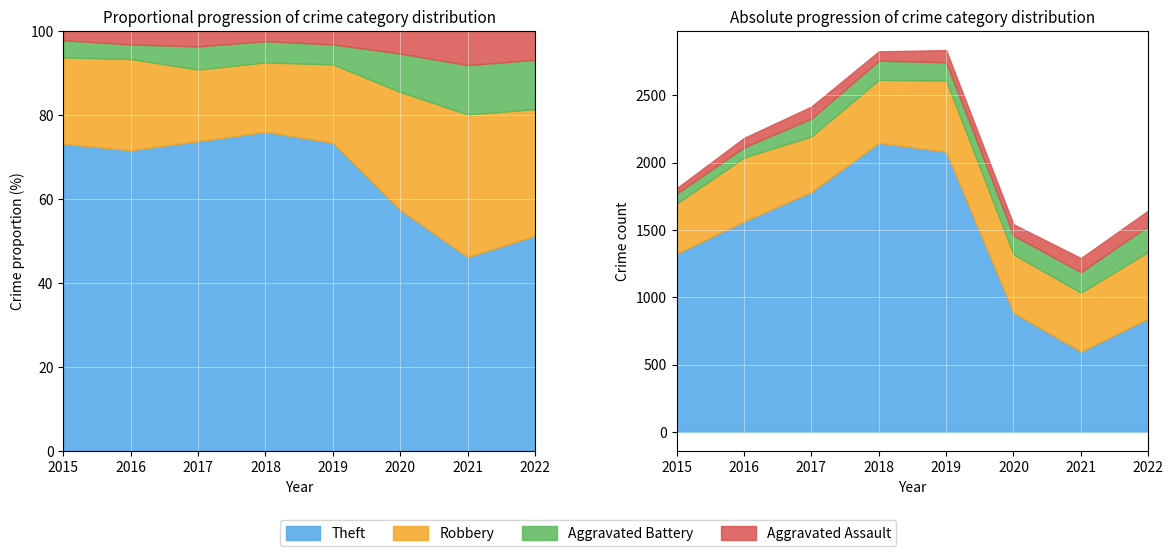

What is the value of the Robbery point at the 4th from the left?

467